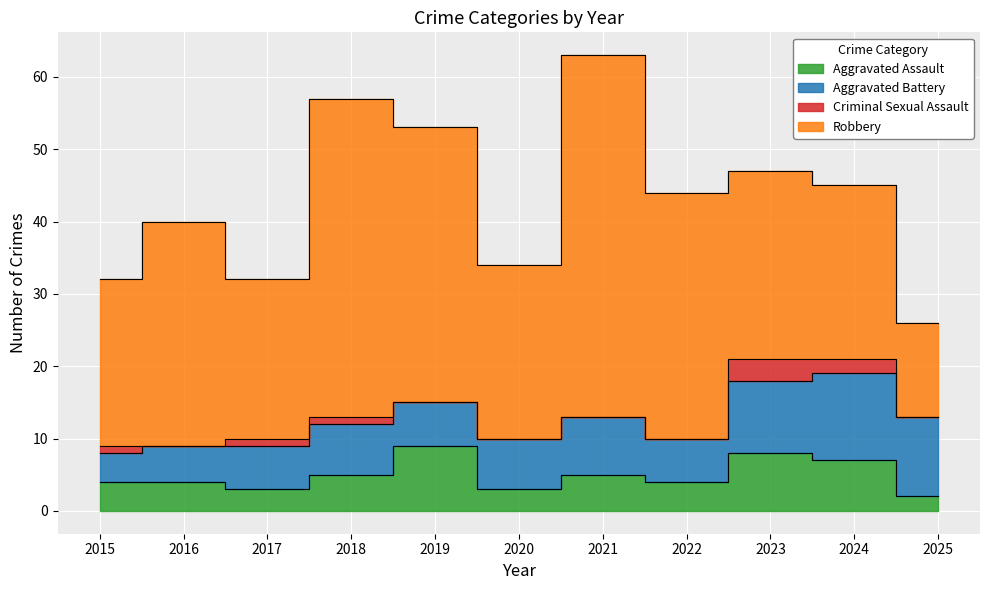

What is the difference between the maximum and minimum values in the Aggravated Assault series?

7